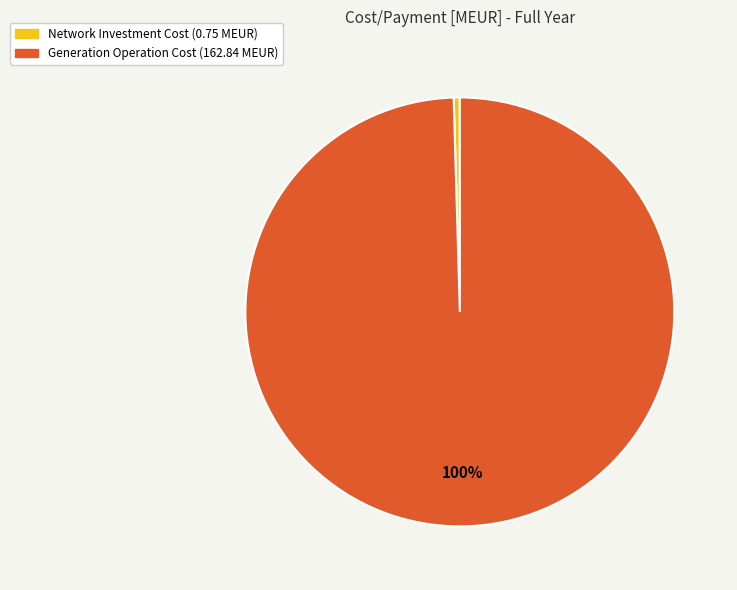

The Generation Operation Cost slice represents 100% of the pie. True or false?

True